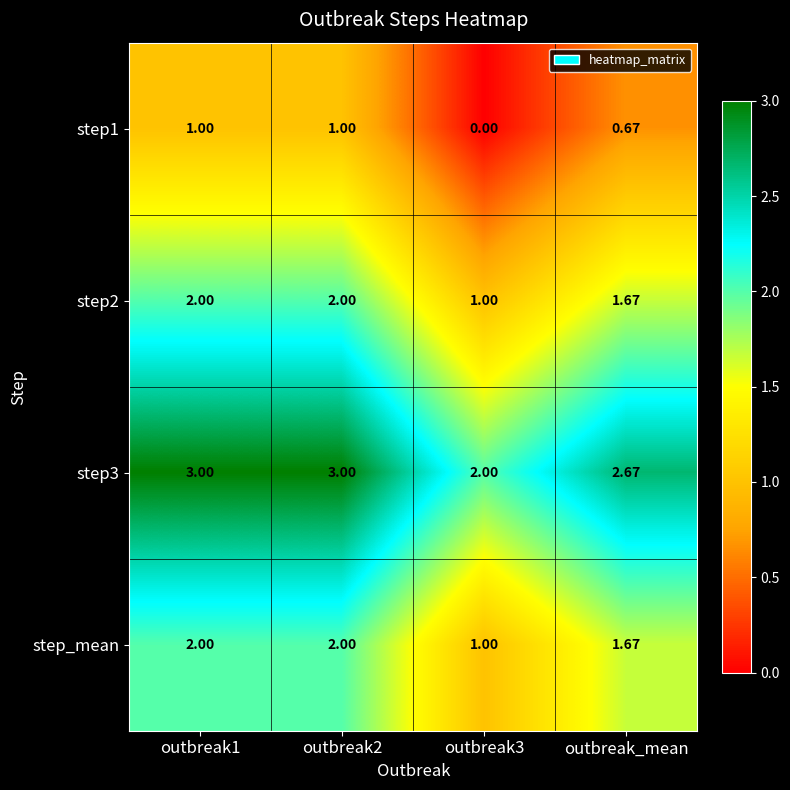

Is the value of step1 at outbreak3 greater than the value of step_mean at outbreak3?

No